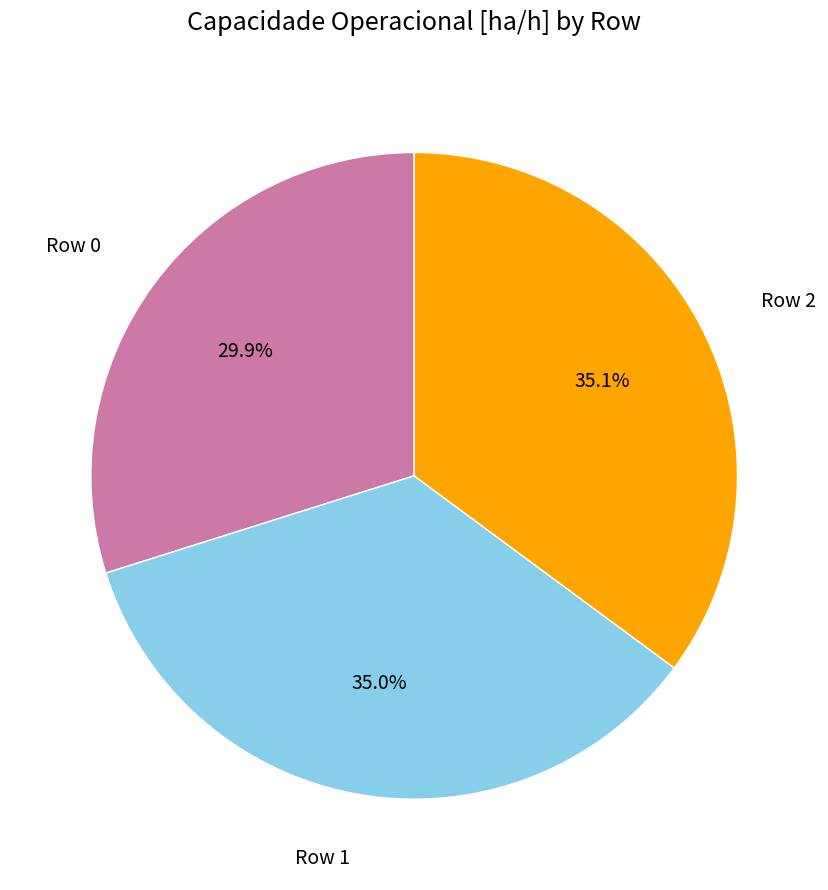

Is there a majority slice in this chart?

No